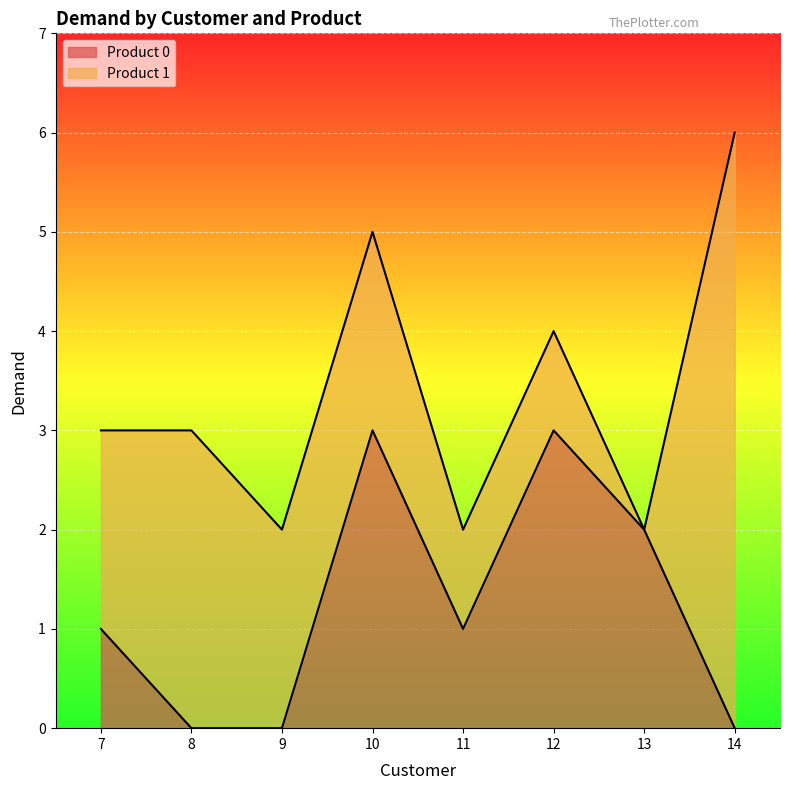

Reading left to right, transcribe the values for Product 0.

1	0	0	3	1	3	2	0